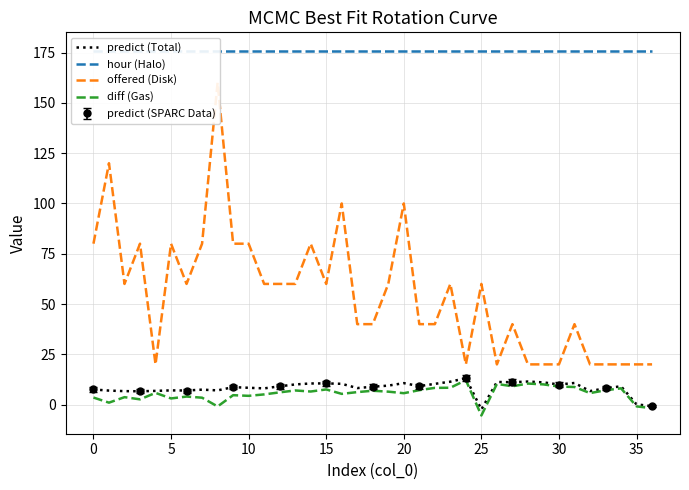

What is the spread (max minus min) of values at 19?

169.6